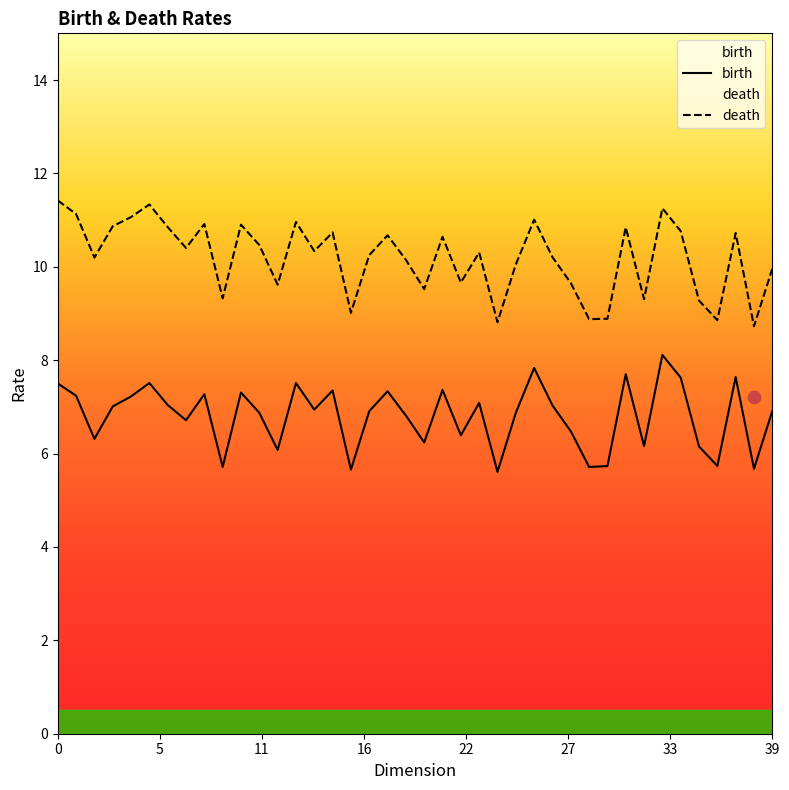

What is the maximum value for birth?

8.1